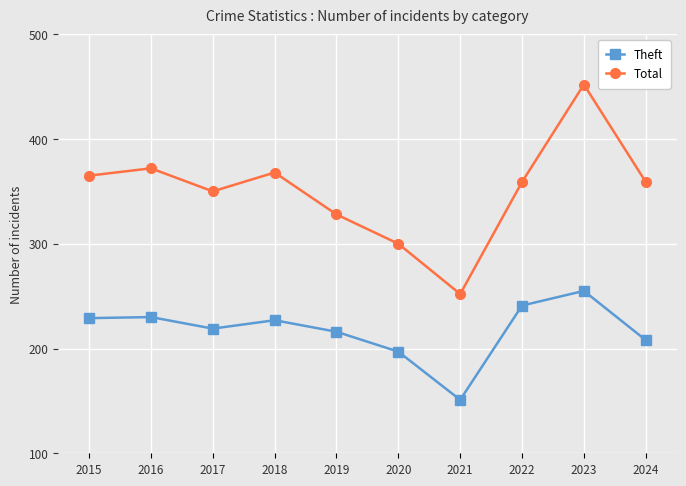

What is the sum of all Total values?

3505